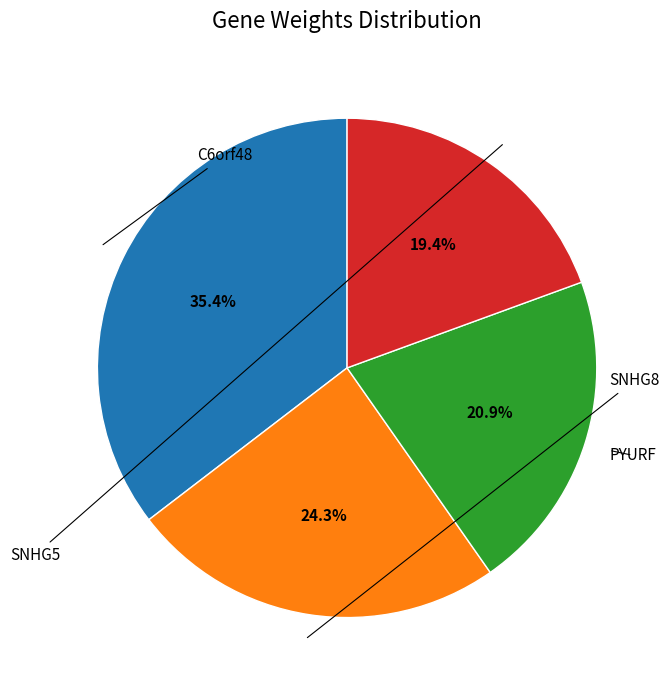

How many segments does this pie chart have?

4